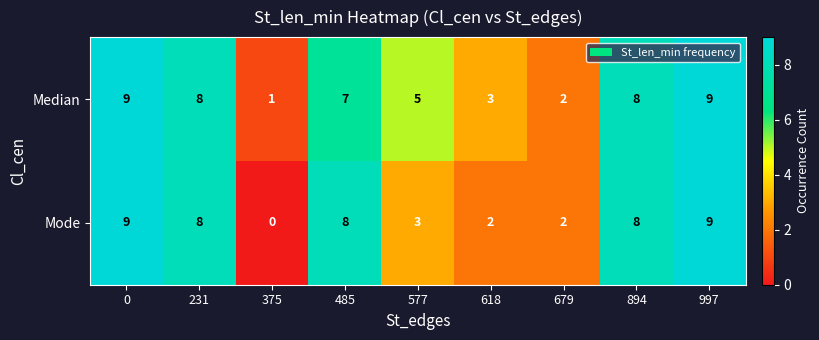

Which series has the largest total across all categories?

Median